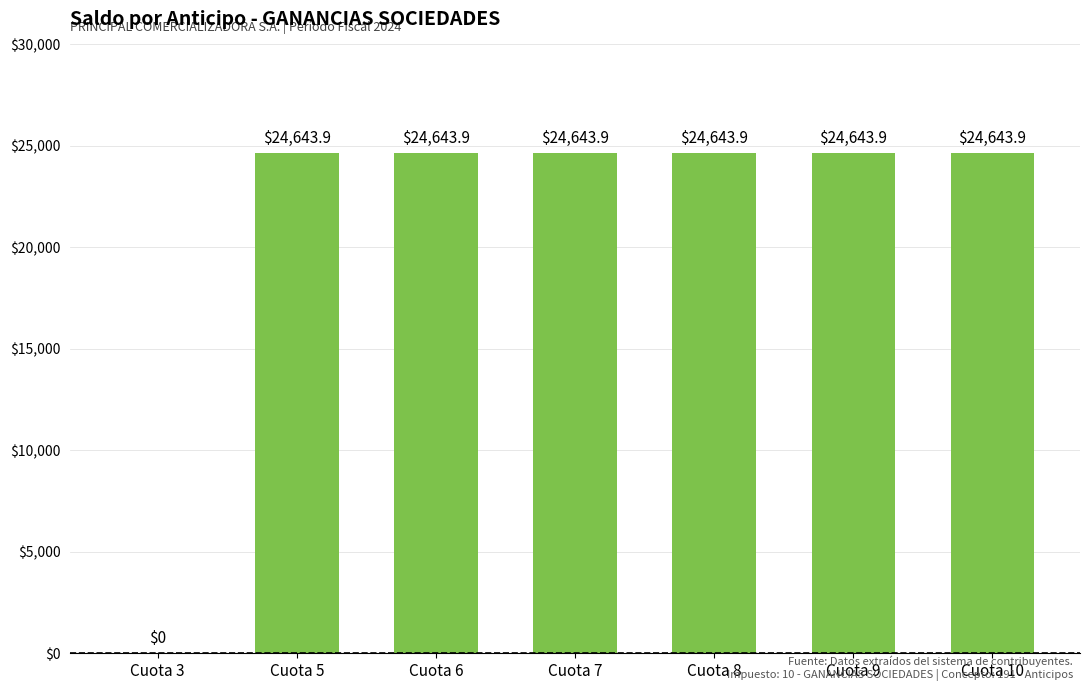

How many positive values are there?

6